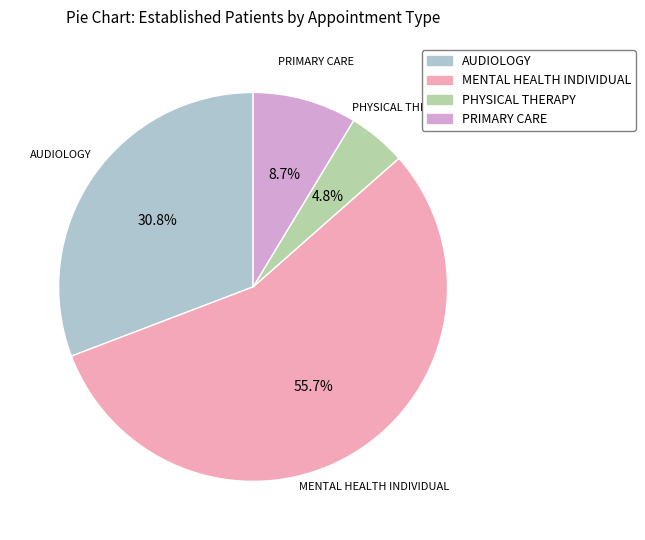

Is there a majority slice in this chart?

Yes